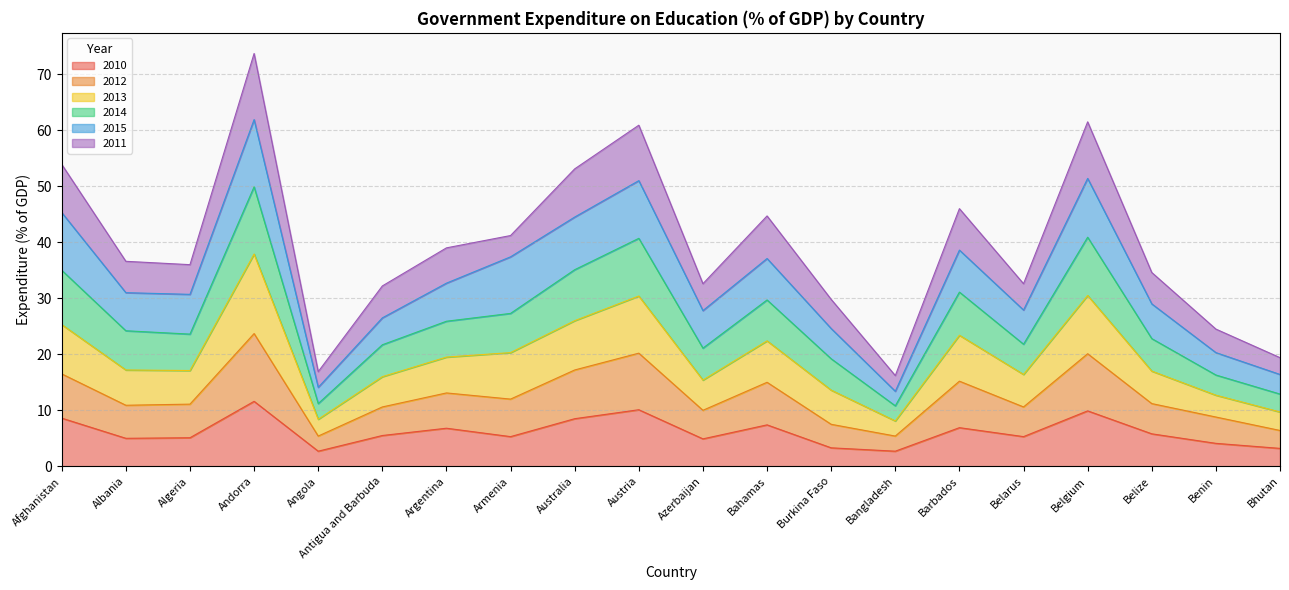

How many interior local valleys does the 2010 series have?

6